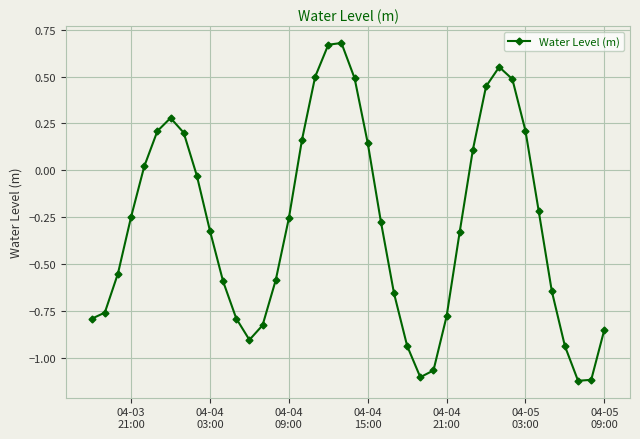

What is the difference between the second highest and second lowest values?

1.8